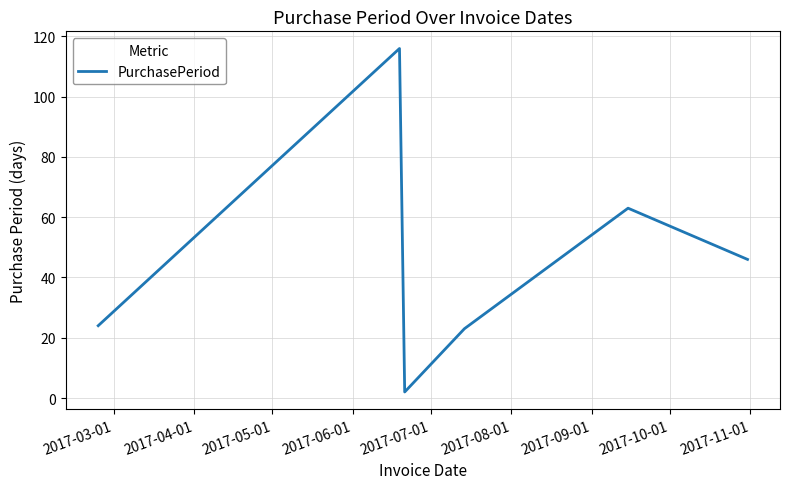

True or false: there are more than 2 points higher than both neighbors.

False